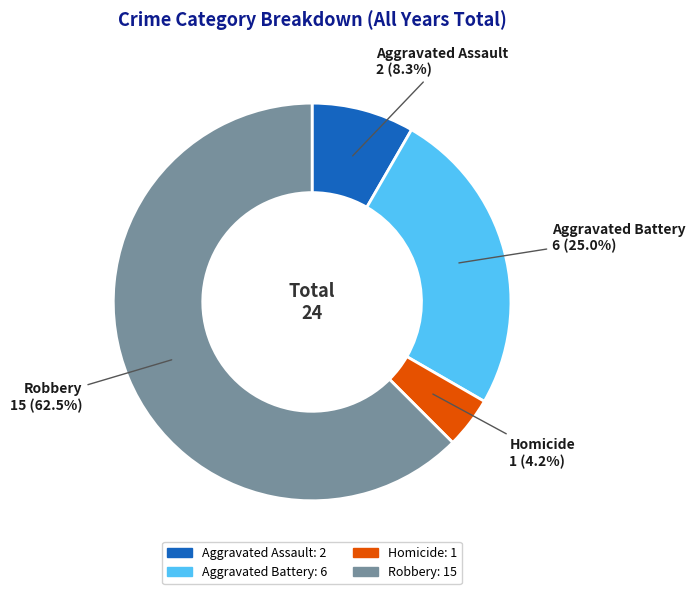

Does Robbery account for over 50% of the chart?

Yes